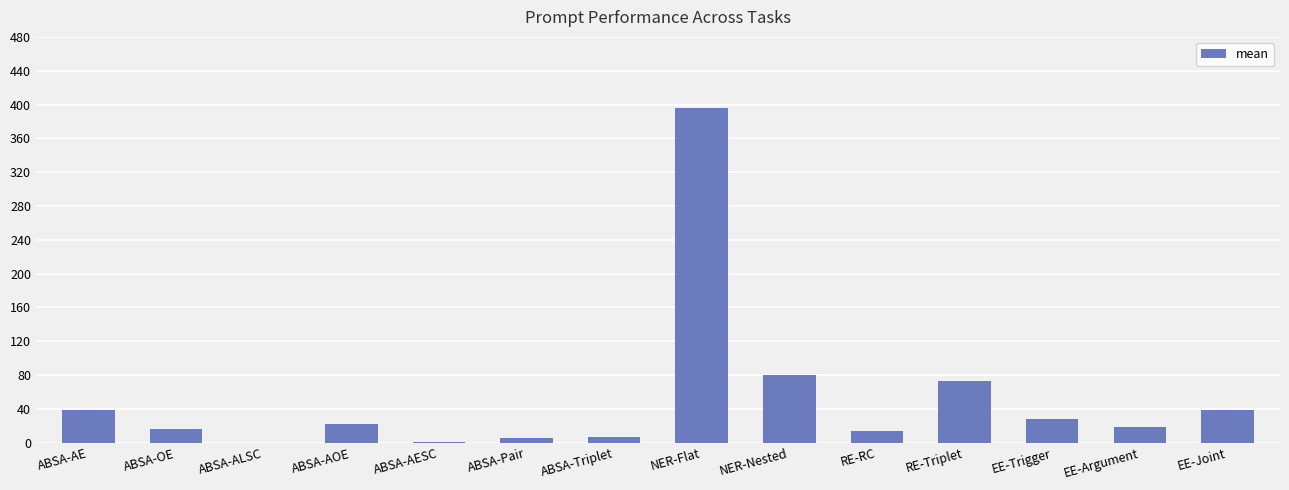

The chart shows a value of 58.7 at ABSA-AE. True or false?

False